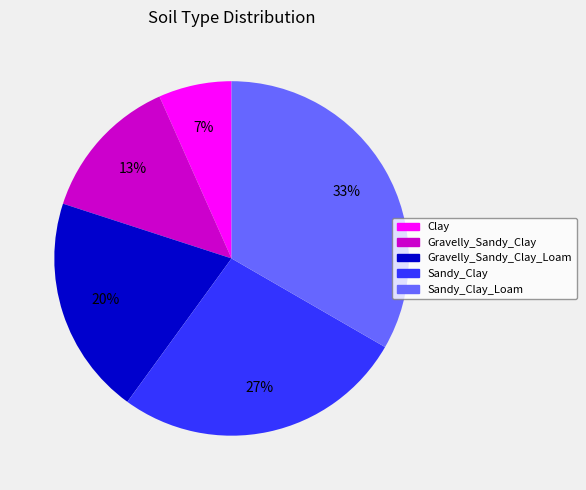

Between Gravelly_Sandy_Clay and Gravelly_Sandy_Clay_Loam, which is larger?

Gravelly_Sandy_Clay_Loam